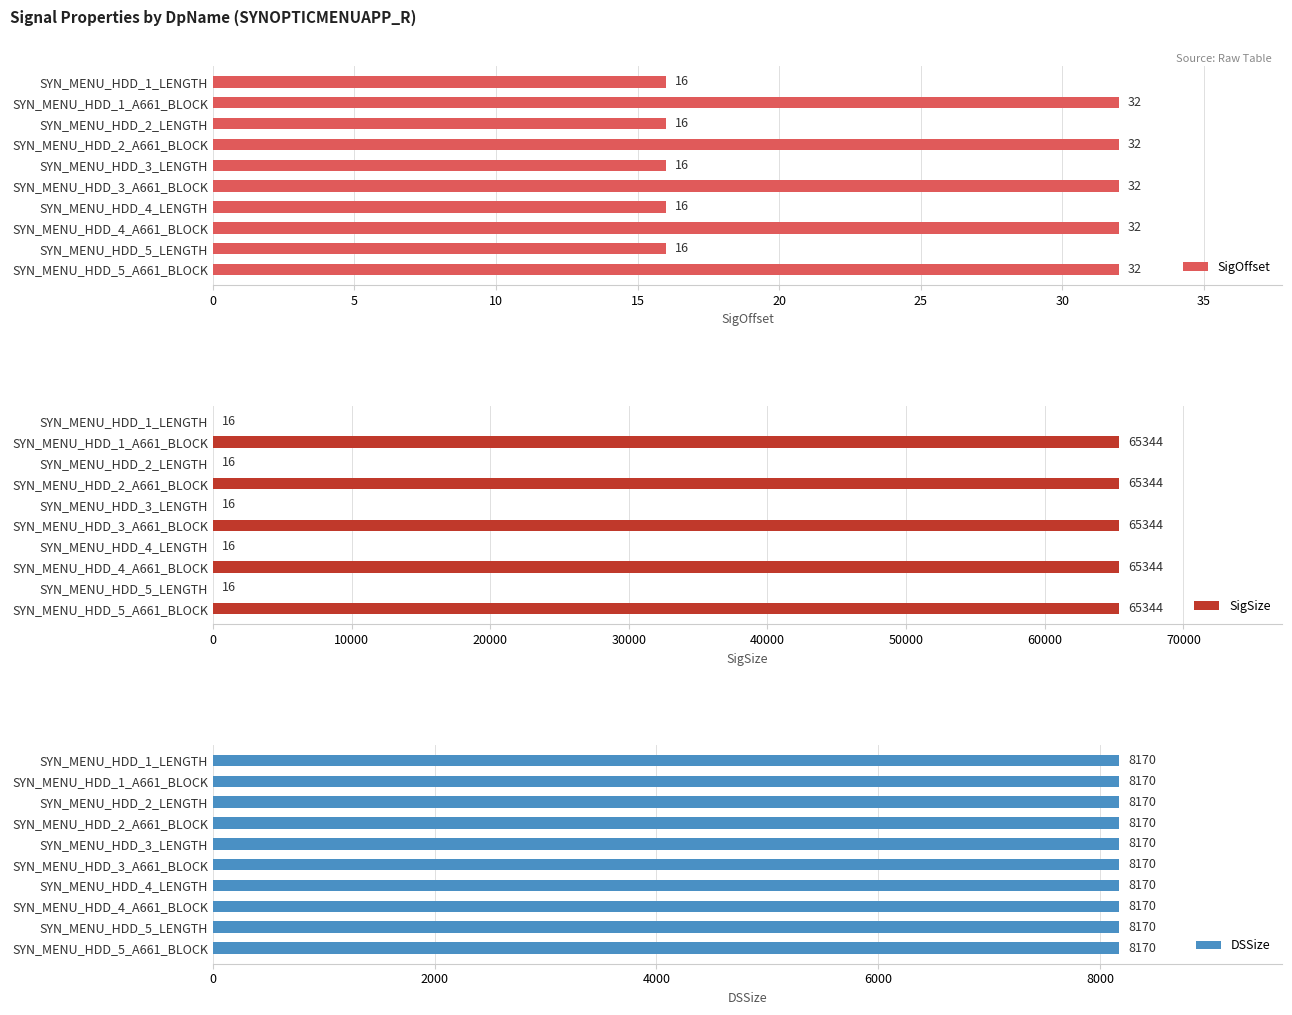

What value does the SigOffset series have at SYN_MENU_HDD_1_A661_BLOCK, to the nearest 10?

30